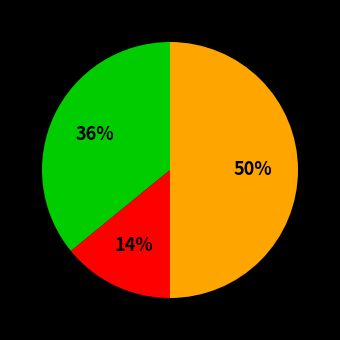

To the nearest percent, what is the difference between the largest and smallest slice percentages?

36%